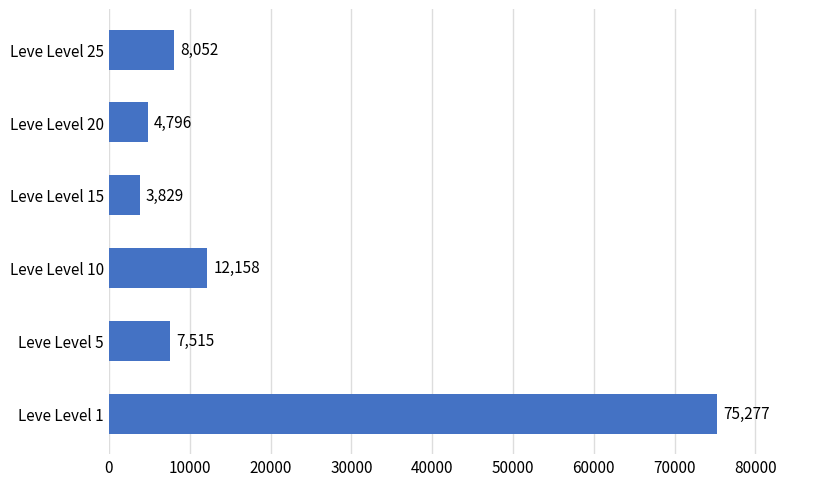

What is the difference between the maximum and minimum values?

71448